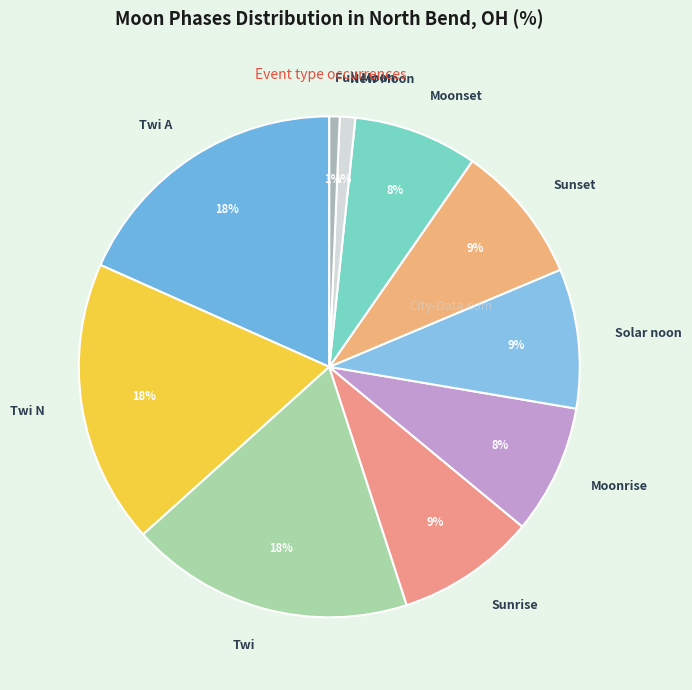

Does Twi N account for over 50% of the chart?

No